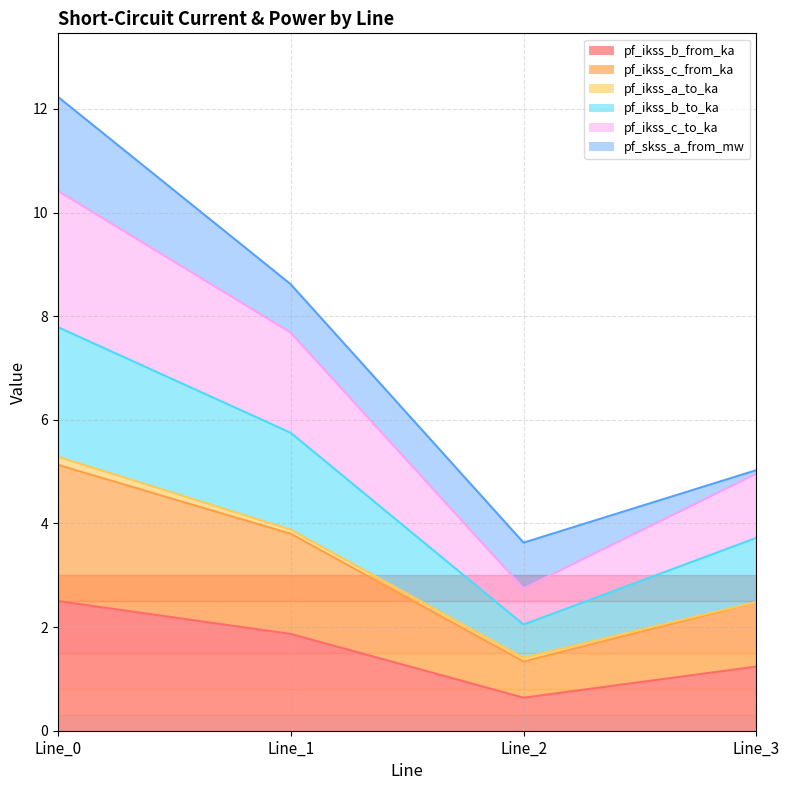

Which label corresponds to the largest value in the chart?

Line_0